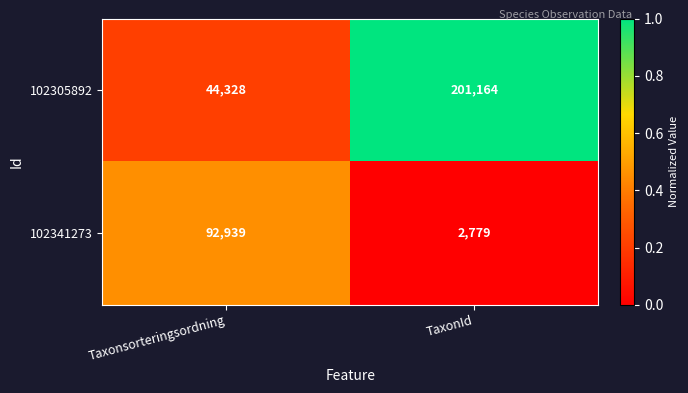

What is the difference between the highest and lowest values at Taxonsorteringsordning?

48611